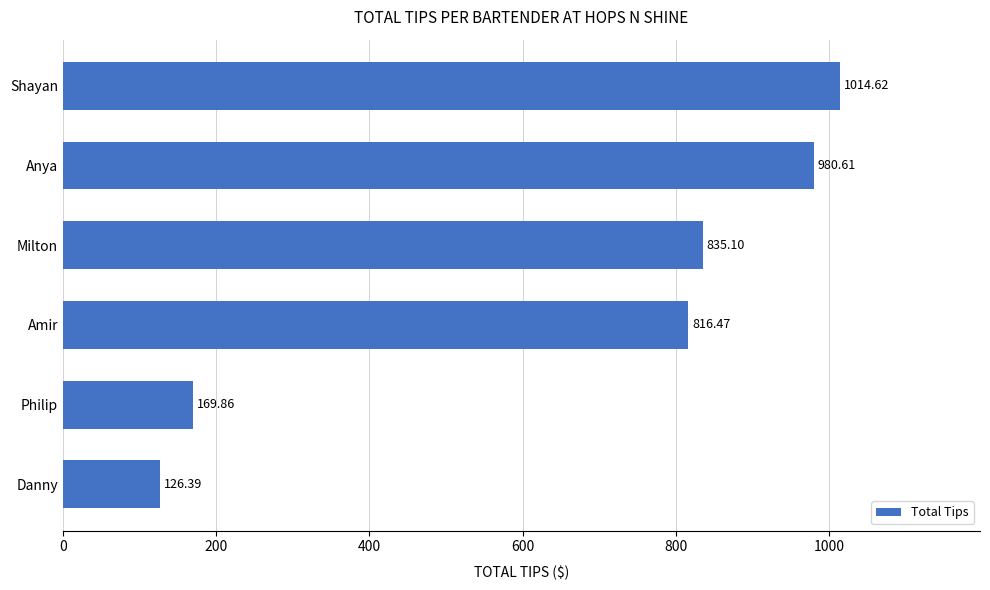

Which has a higher value, Shayan or Milton?

Shayan